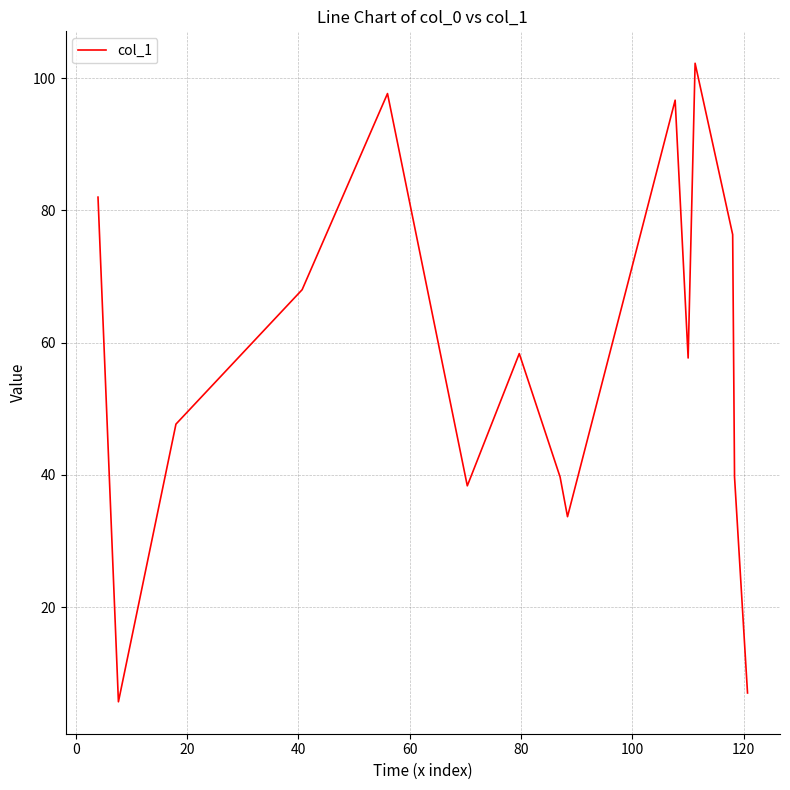

What is the minimum value shown in the chart?

5.7